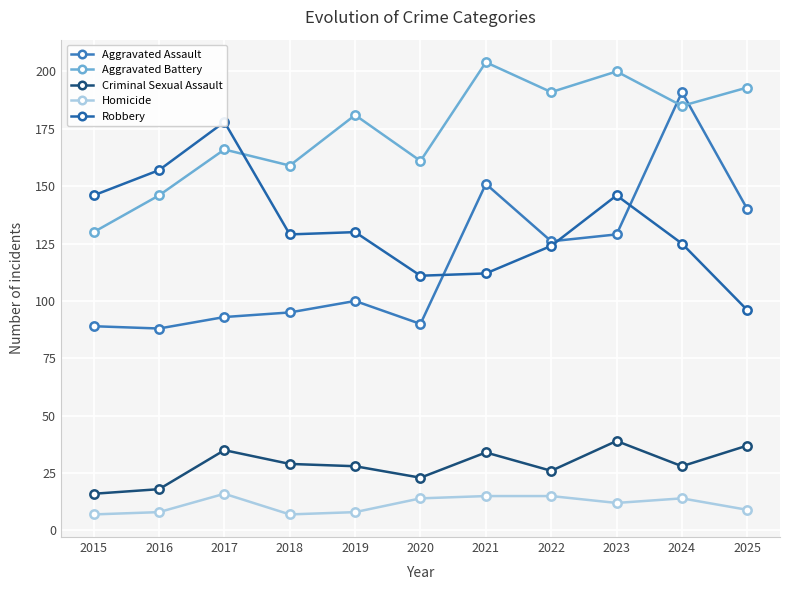

At which category does Homicide reach its first local valley?

2018